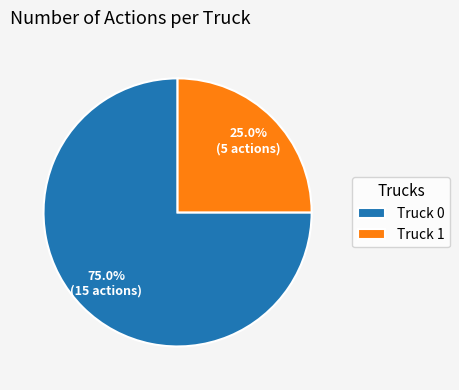

The Truck 0 slice represents 63% of the pie. True or false?

False